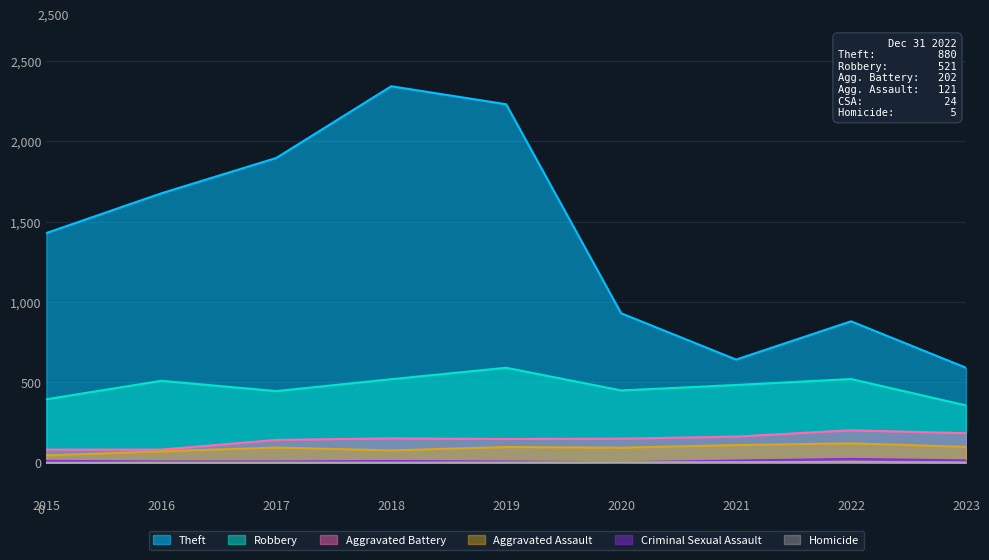

List the series in order of their peak value, lowest first.

Homicide, Criminal Sexual Assault, Aggravated Assault, Aggravated Battery, Robbery, Theft